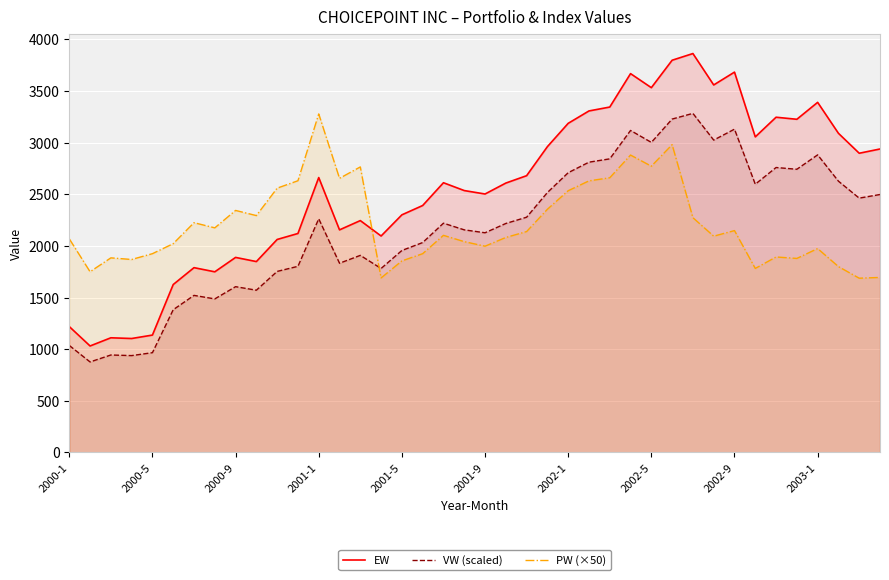

The value of VW (scaled) at 14 is 1908.5. True or false?

True